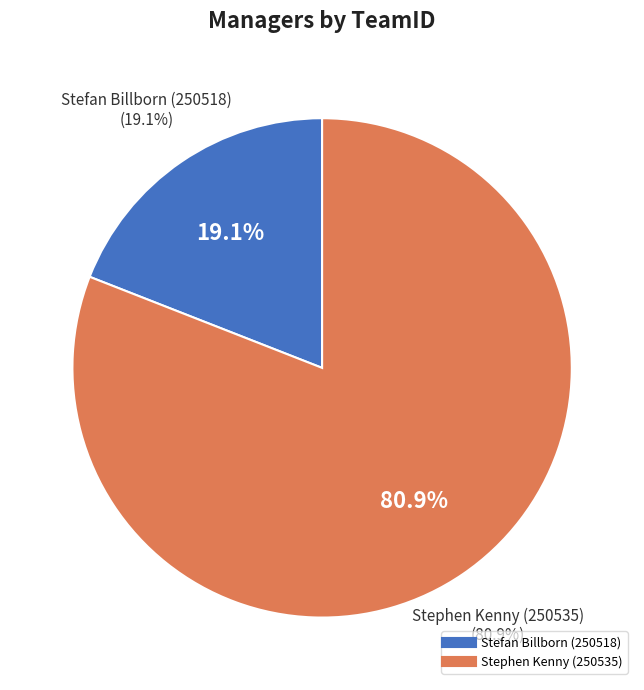

To the nearest percent, what is the difference between the Stefan Billborn (250518) and Stephen Kenny (250535) slice percentages?

62%